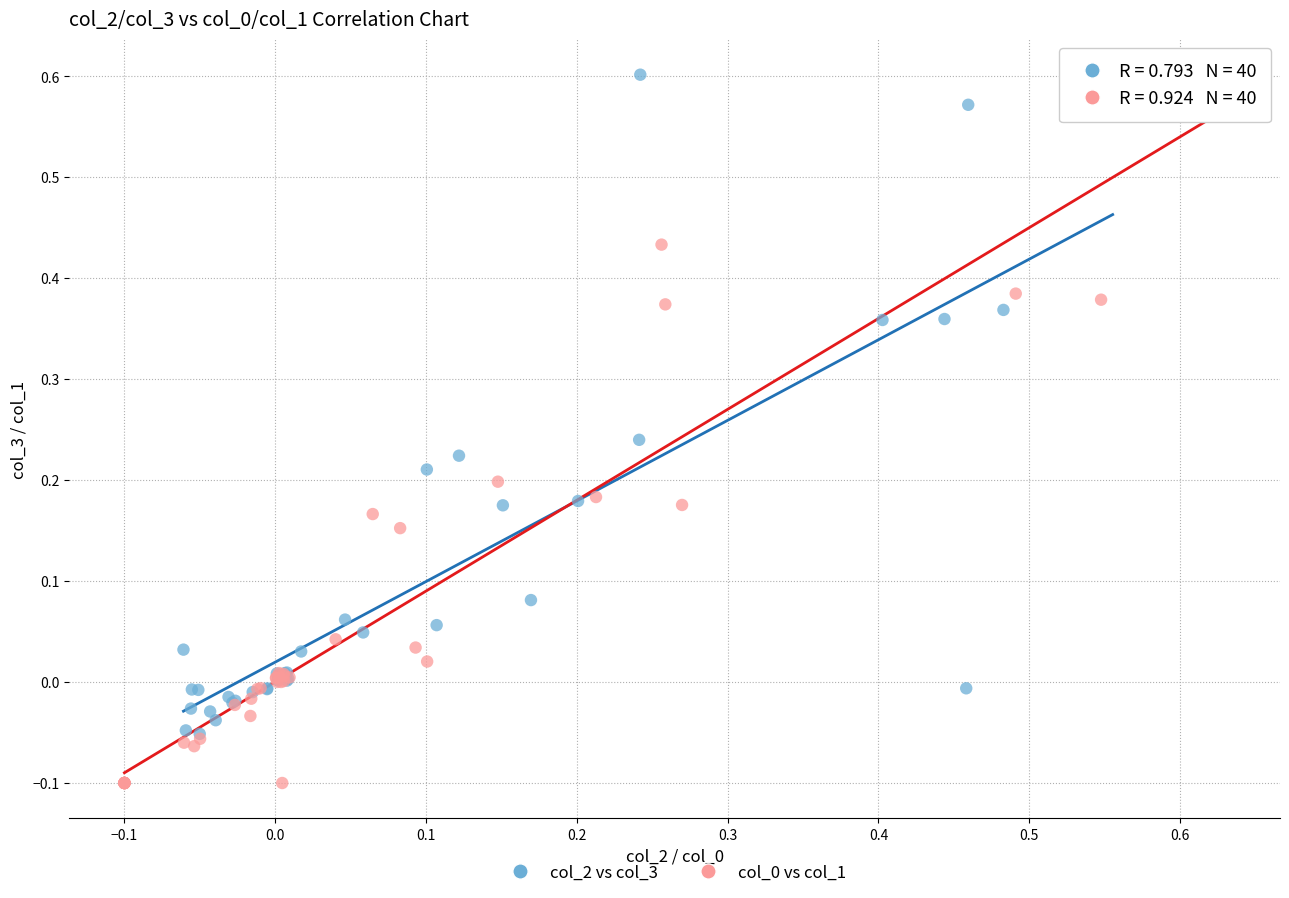

Which series reaches the maximum Y coordinate?

col_2 vs col_3